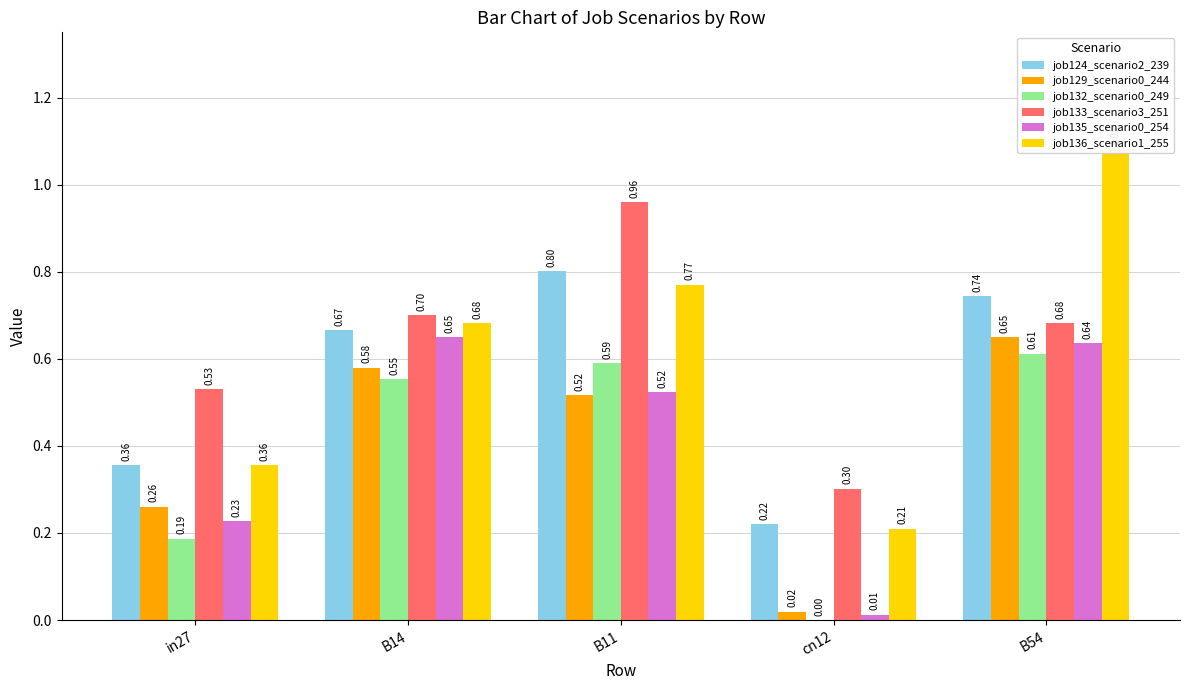

What is the difference between the maximum and minimum values in the job135_scenario0_254 series?

0.6